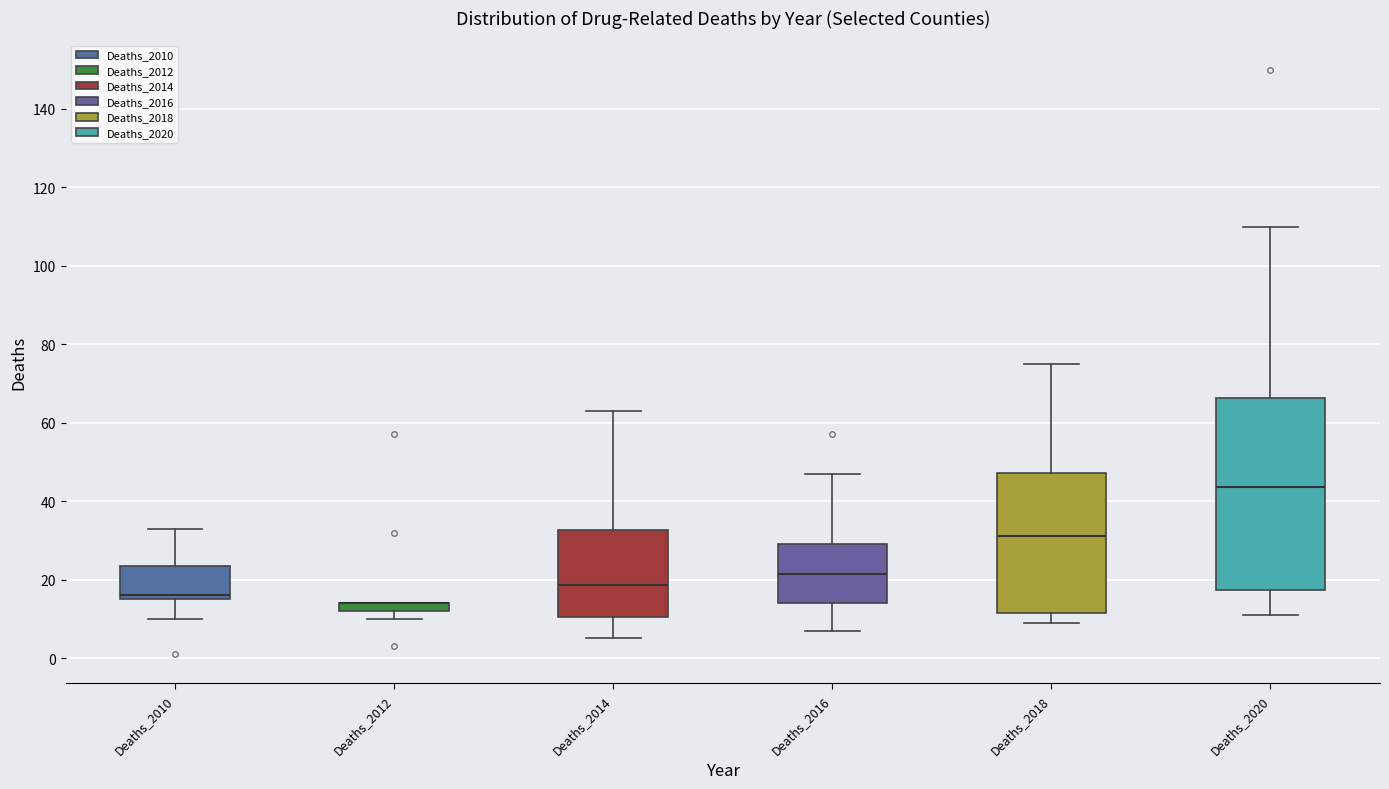

Comparing the boxes themselves (not the whiskers), which one is the tallest?

Deaths_2020